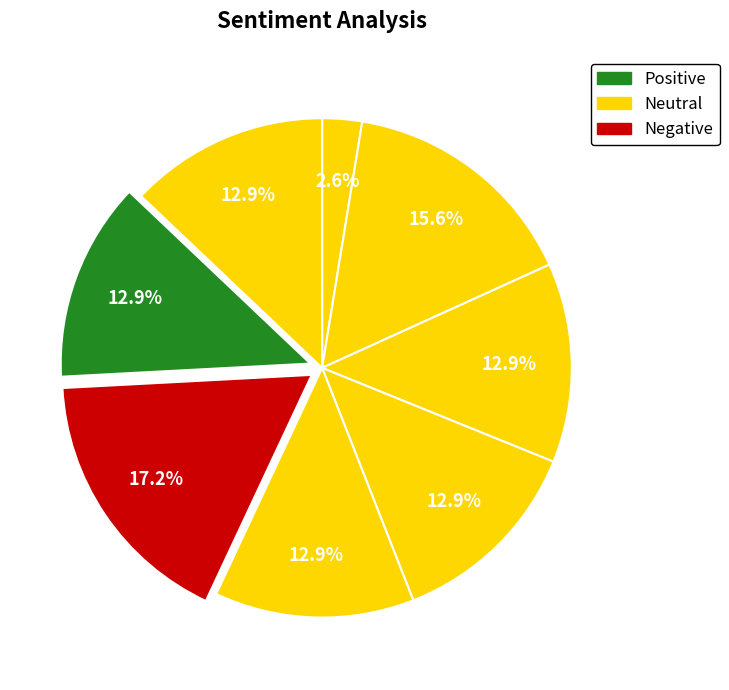

Count the number of slices in the pie.

8